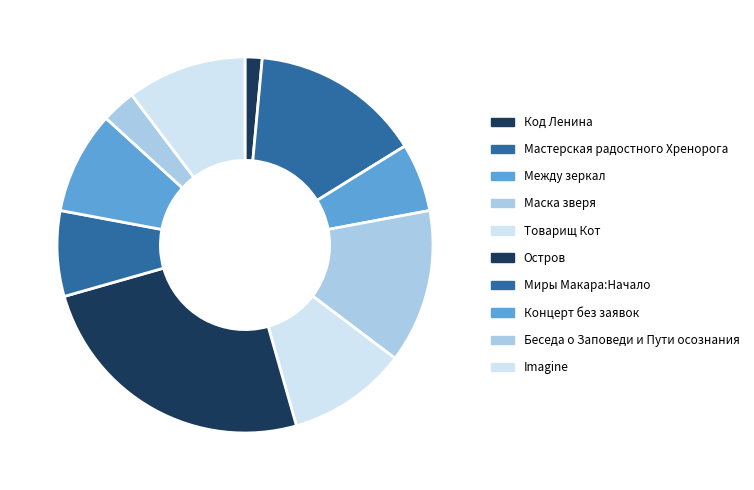

Count the number of slices in the pie.

10